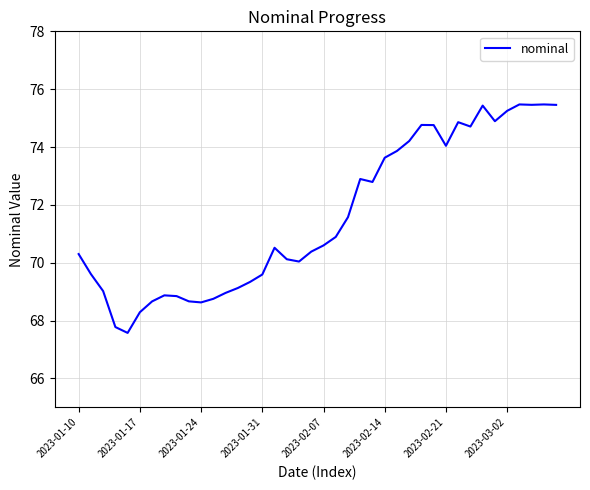

True or false: there are more than 1 points higher than both neighbors.

True